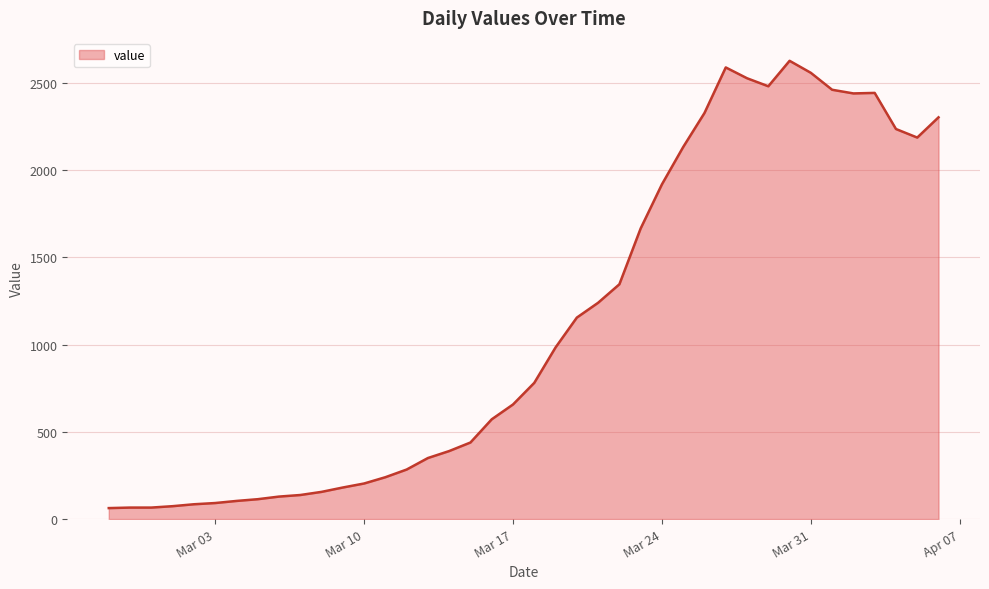

What is the maximum value shown in the chart?

2627